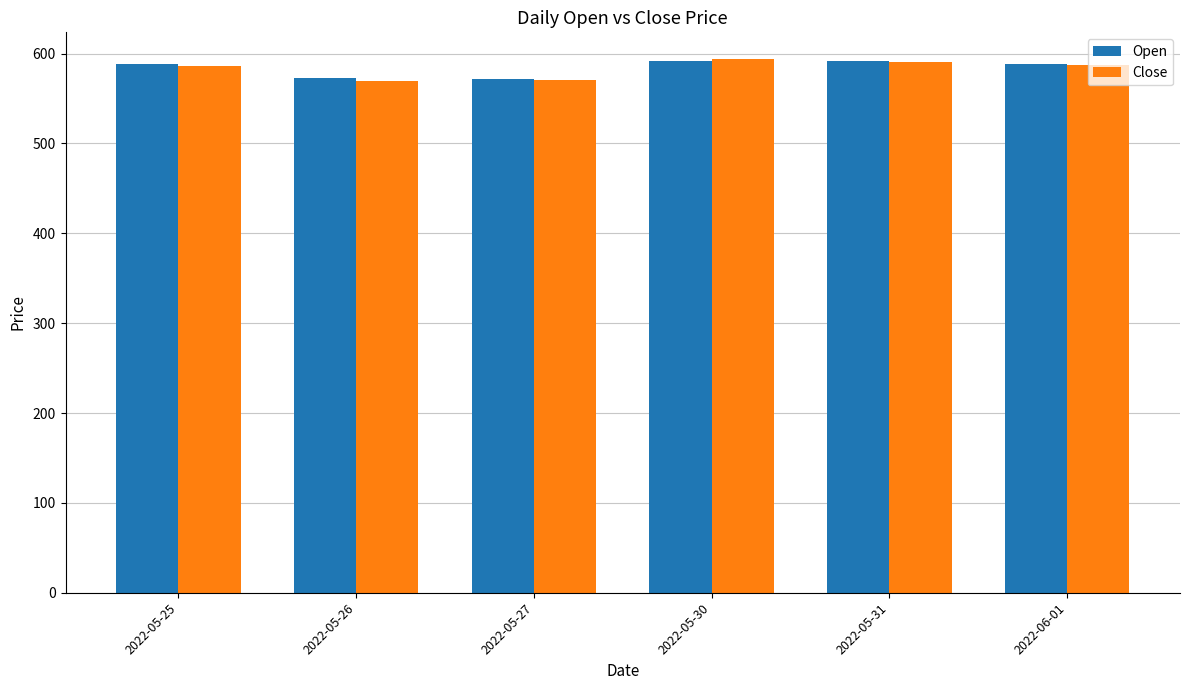

Is it true that Close equals 201.0 at 2022-05-25?

False